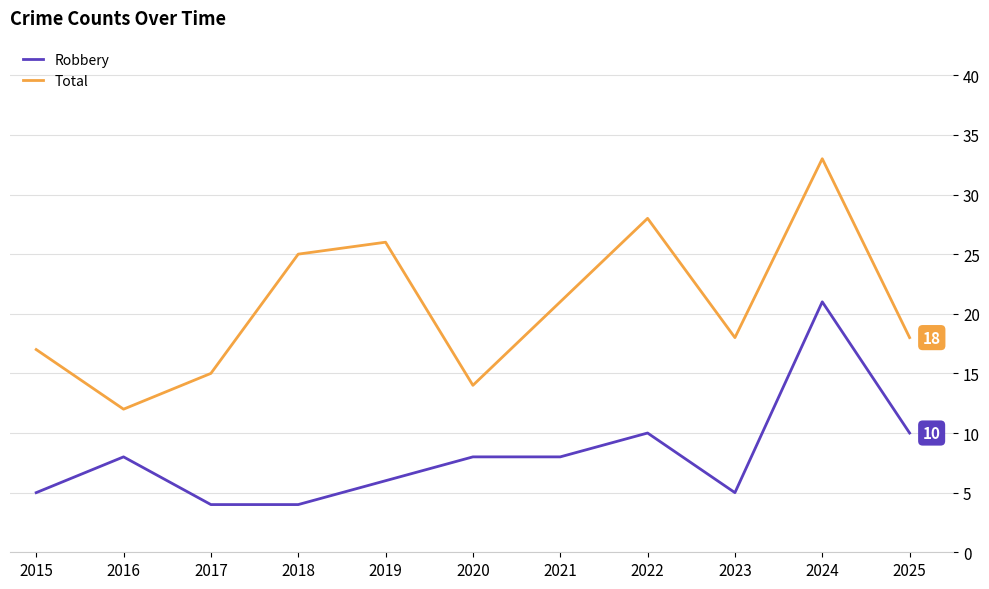

What is the difference between the Total values at 2025 and 2017?

3